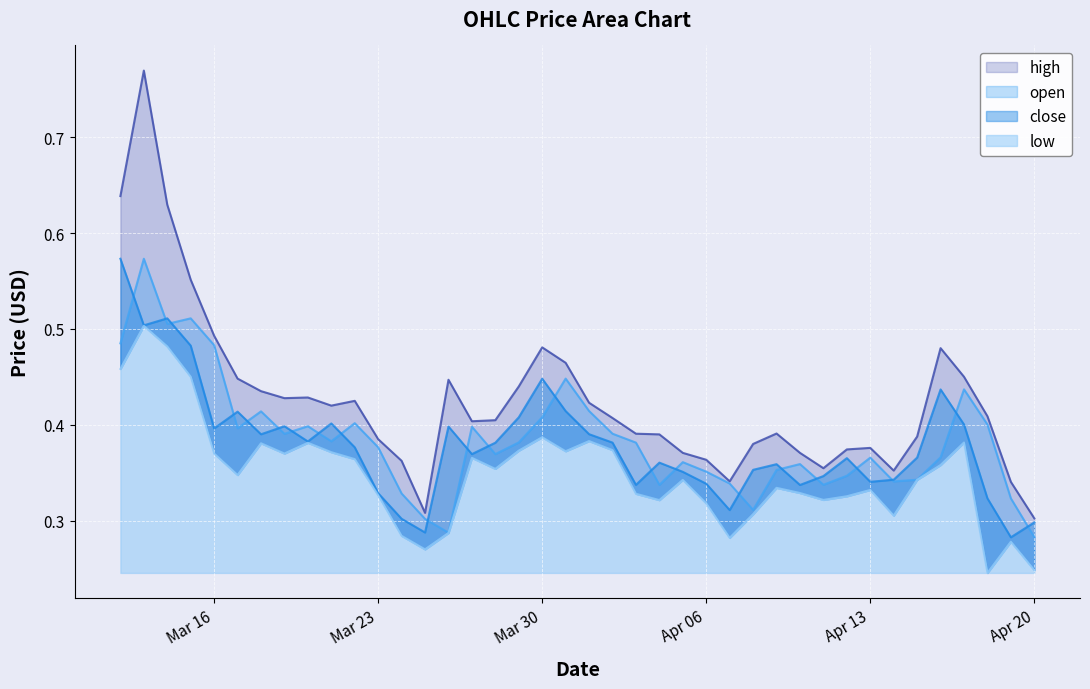

What is the average value of the open series?

0.4